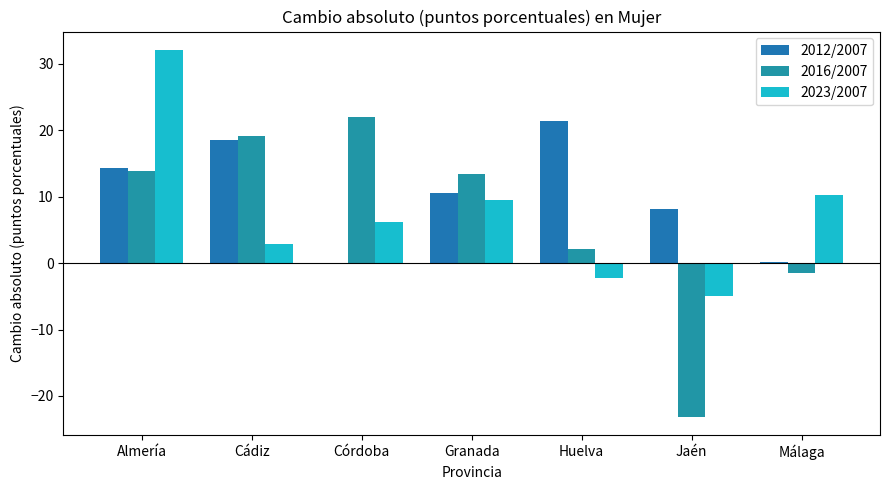

Rank the categories by 2016/2007 value from highest to lowest.

Córdoba, Cádiz, Almería, Granada, Huelva, Málaga, Jaén